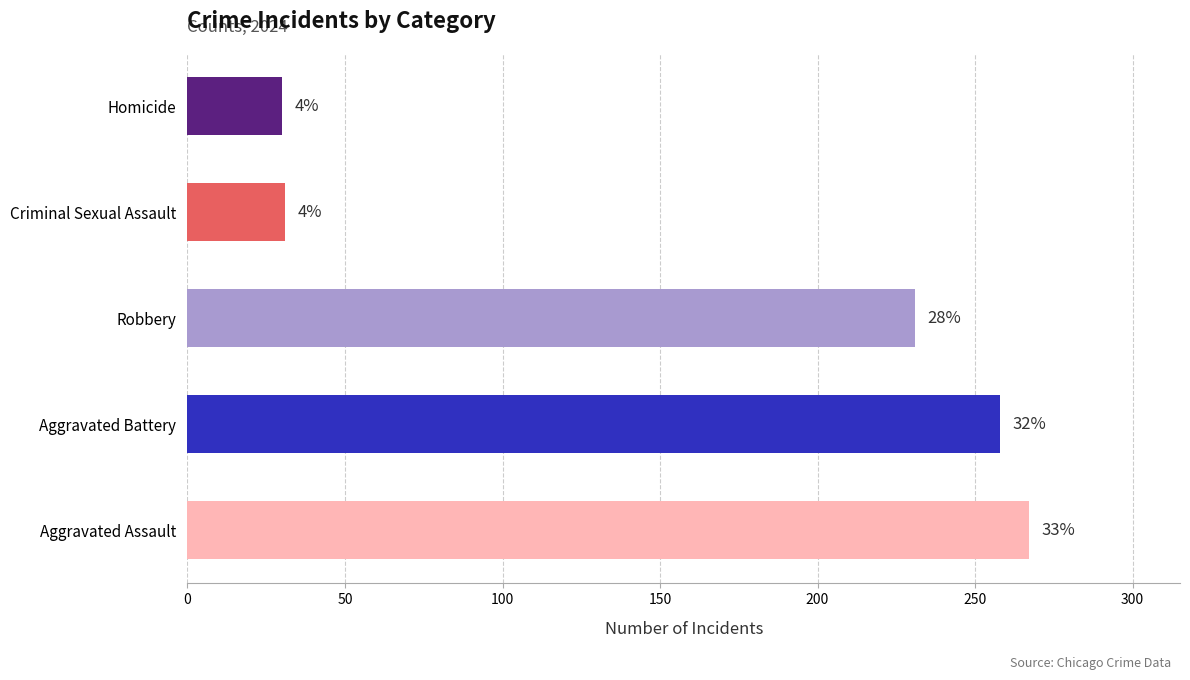

Is the value of Aggravated Battery at 2024 greater than the value of Criminal Sexual Assault at 2023?

Yes